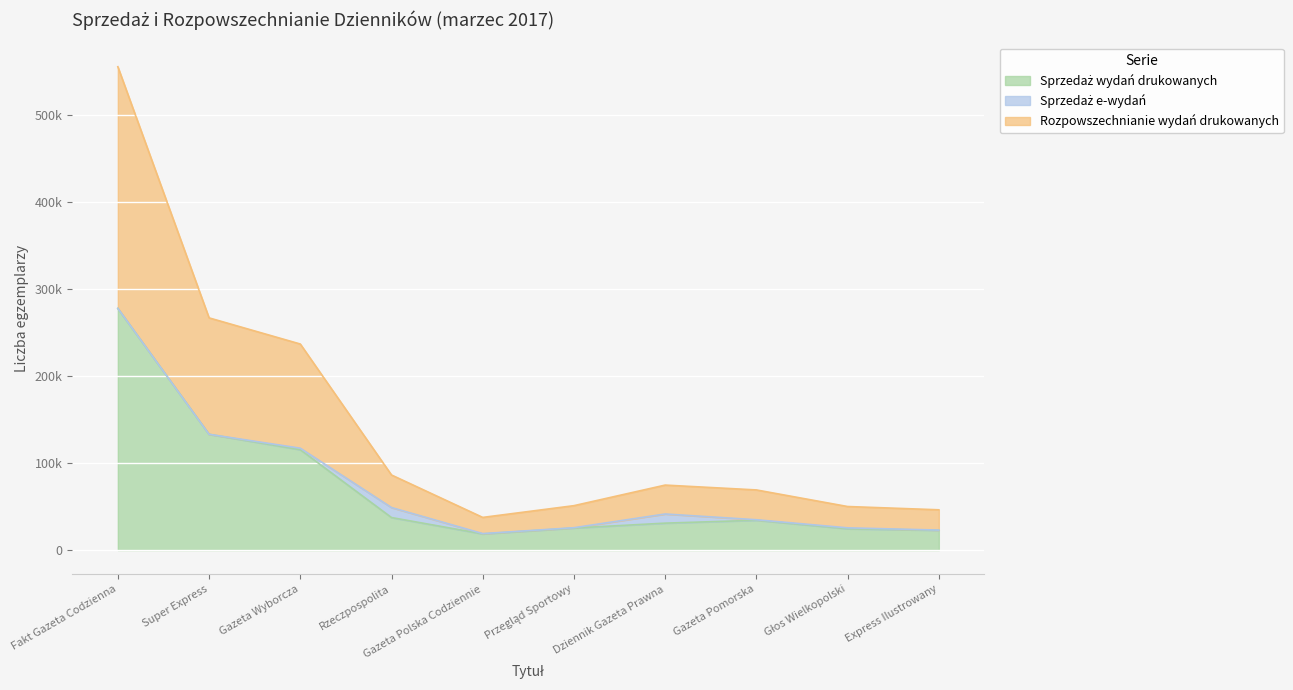

Between Przegląd Sportowy and Dziennik Gazeta Prawna, which is larger?

Dziennik Gazeta Prawna